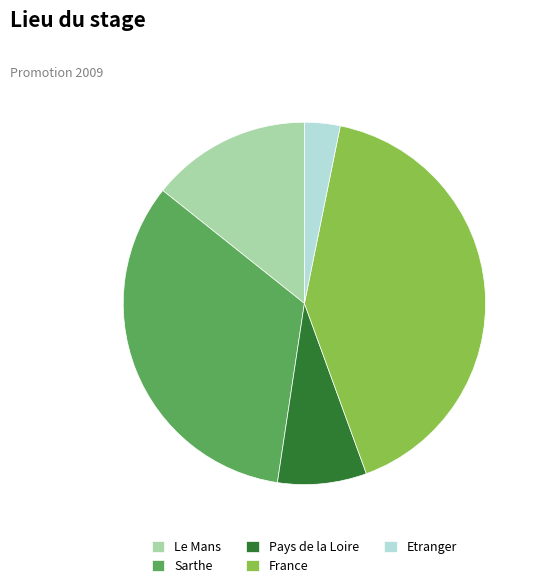

How many slices are in this pie chart?

5